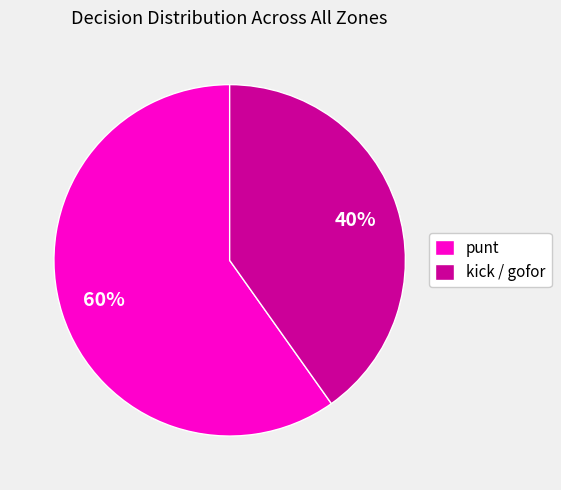

True or false: punt accounts for 60% of the total.

True